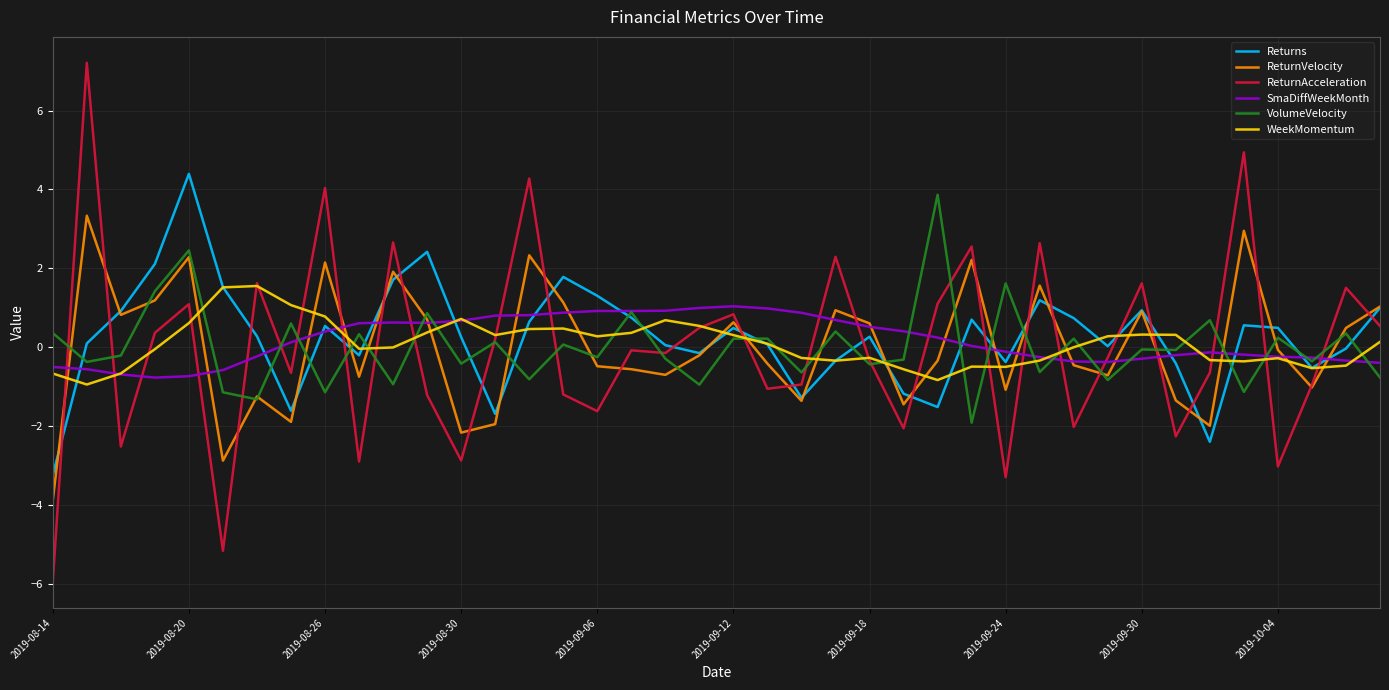

What is the maximum value for ReturnAcceleration?

7.2